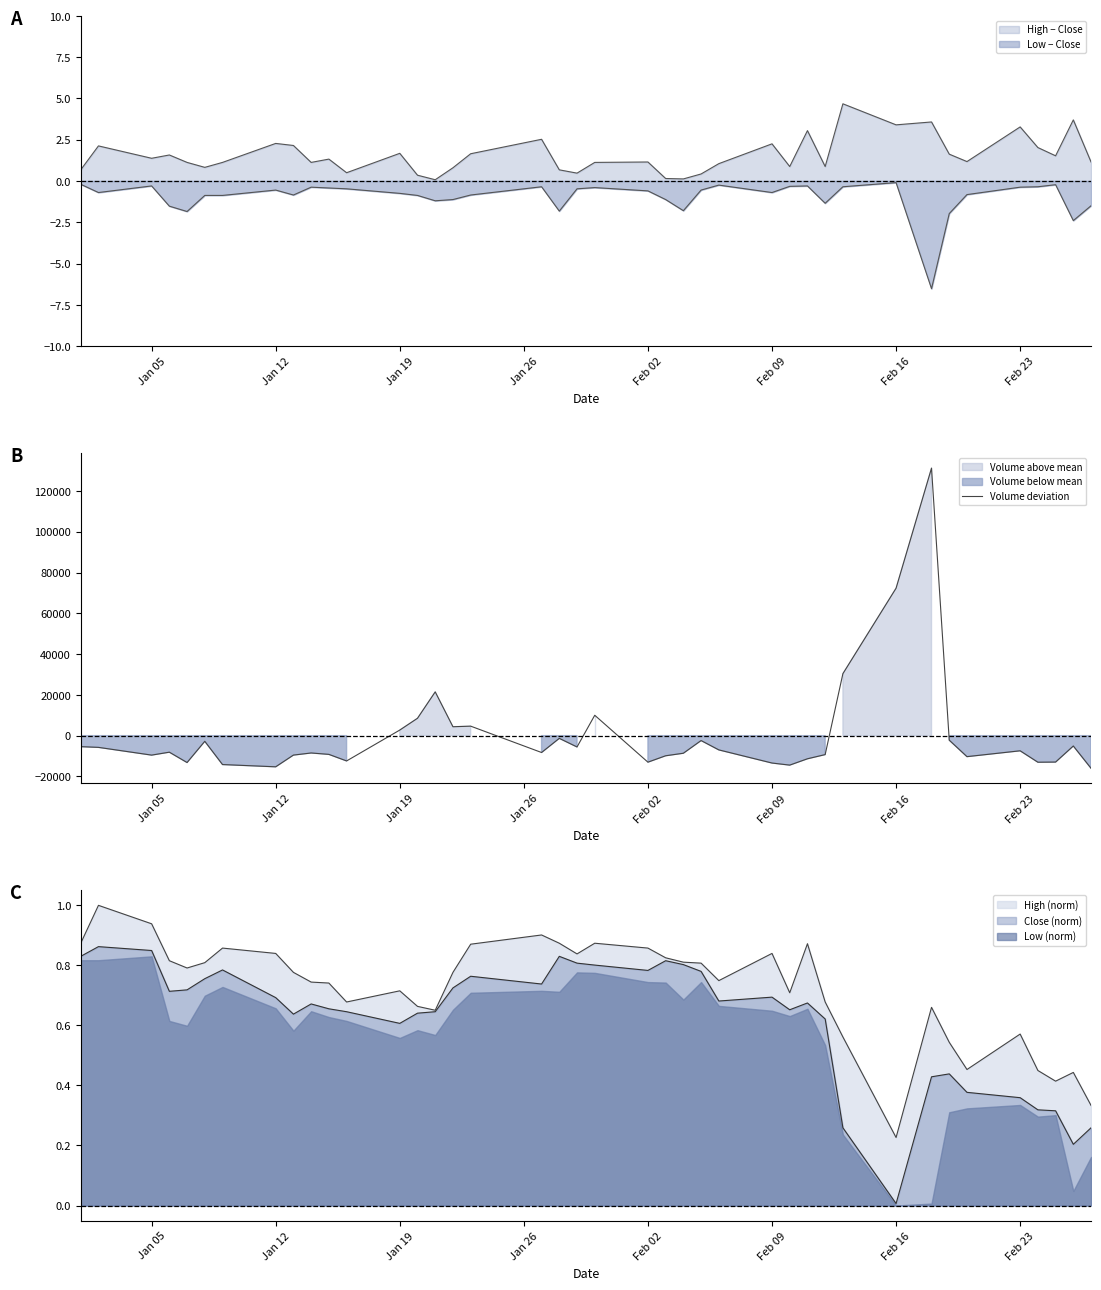

True or false: High (norm) and Low (norm) intersect in this chart.

False